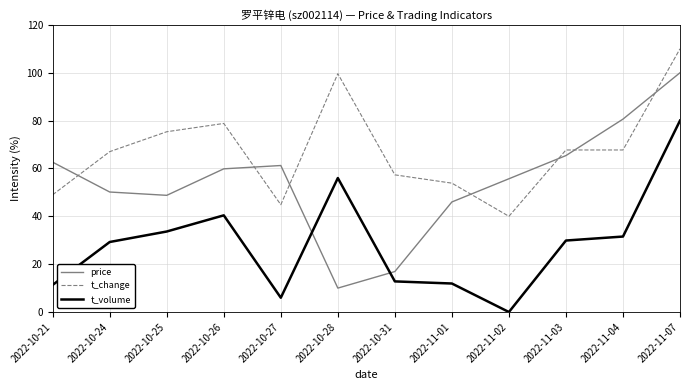

What is the difference between the t_change values at 2022-10-26 and 2022-10-25?

3.5